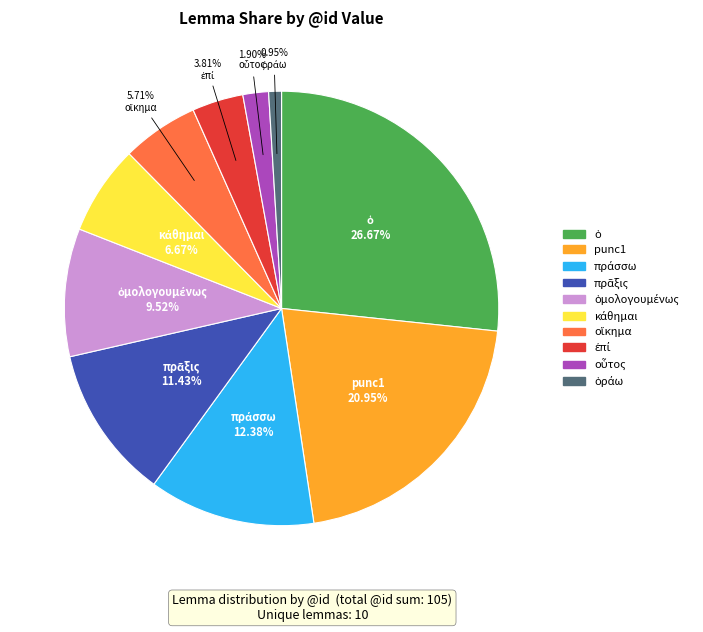

Is there any slice that represents more than half of the pie?

No